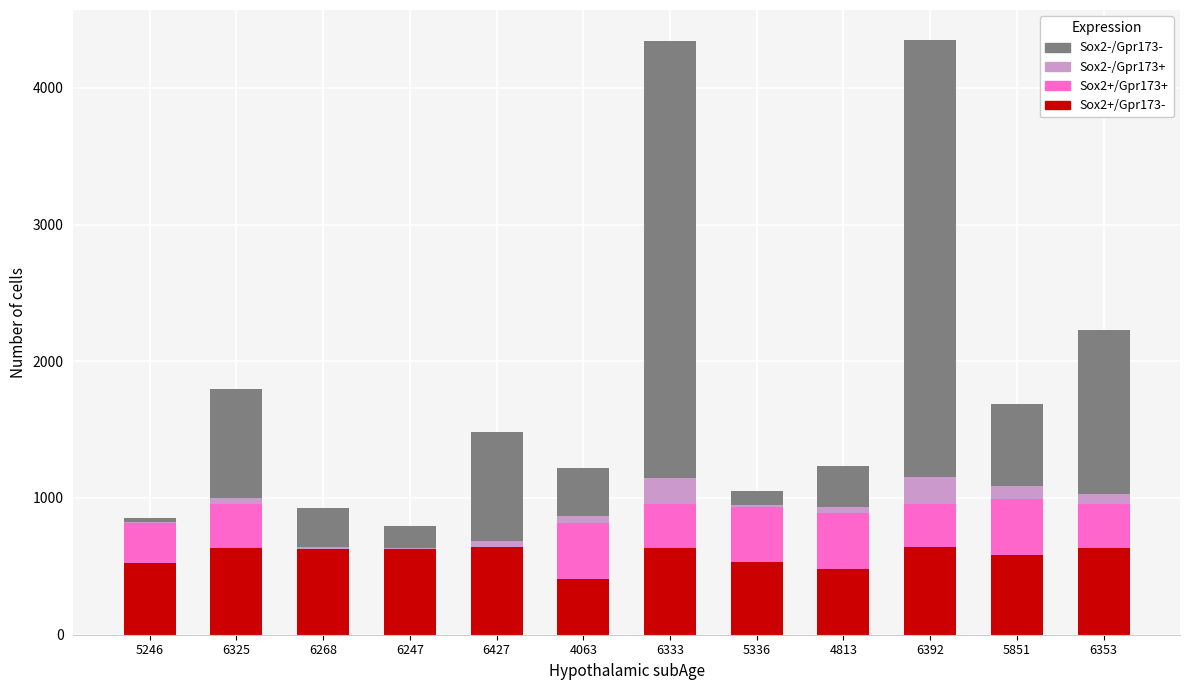

The Sox2+/Gpr173- series shows 626.8 at 6268. True or false?

True